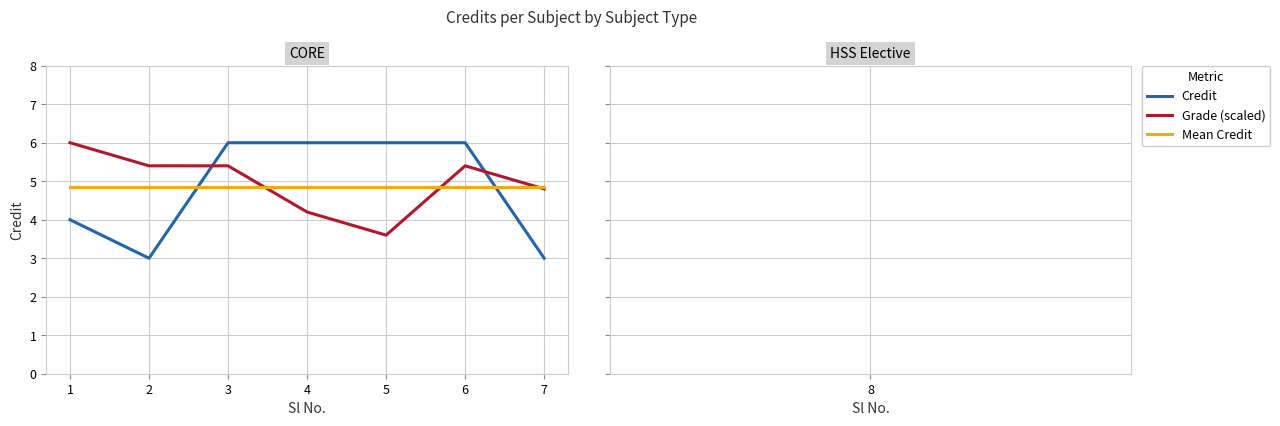

What is the minimum value shown in the chart?

3.0